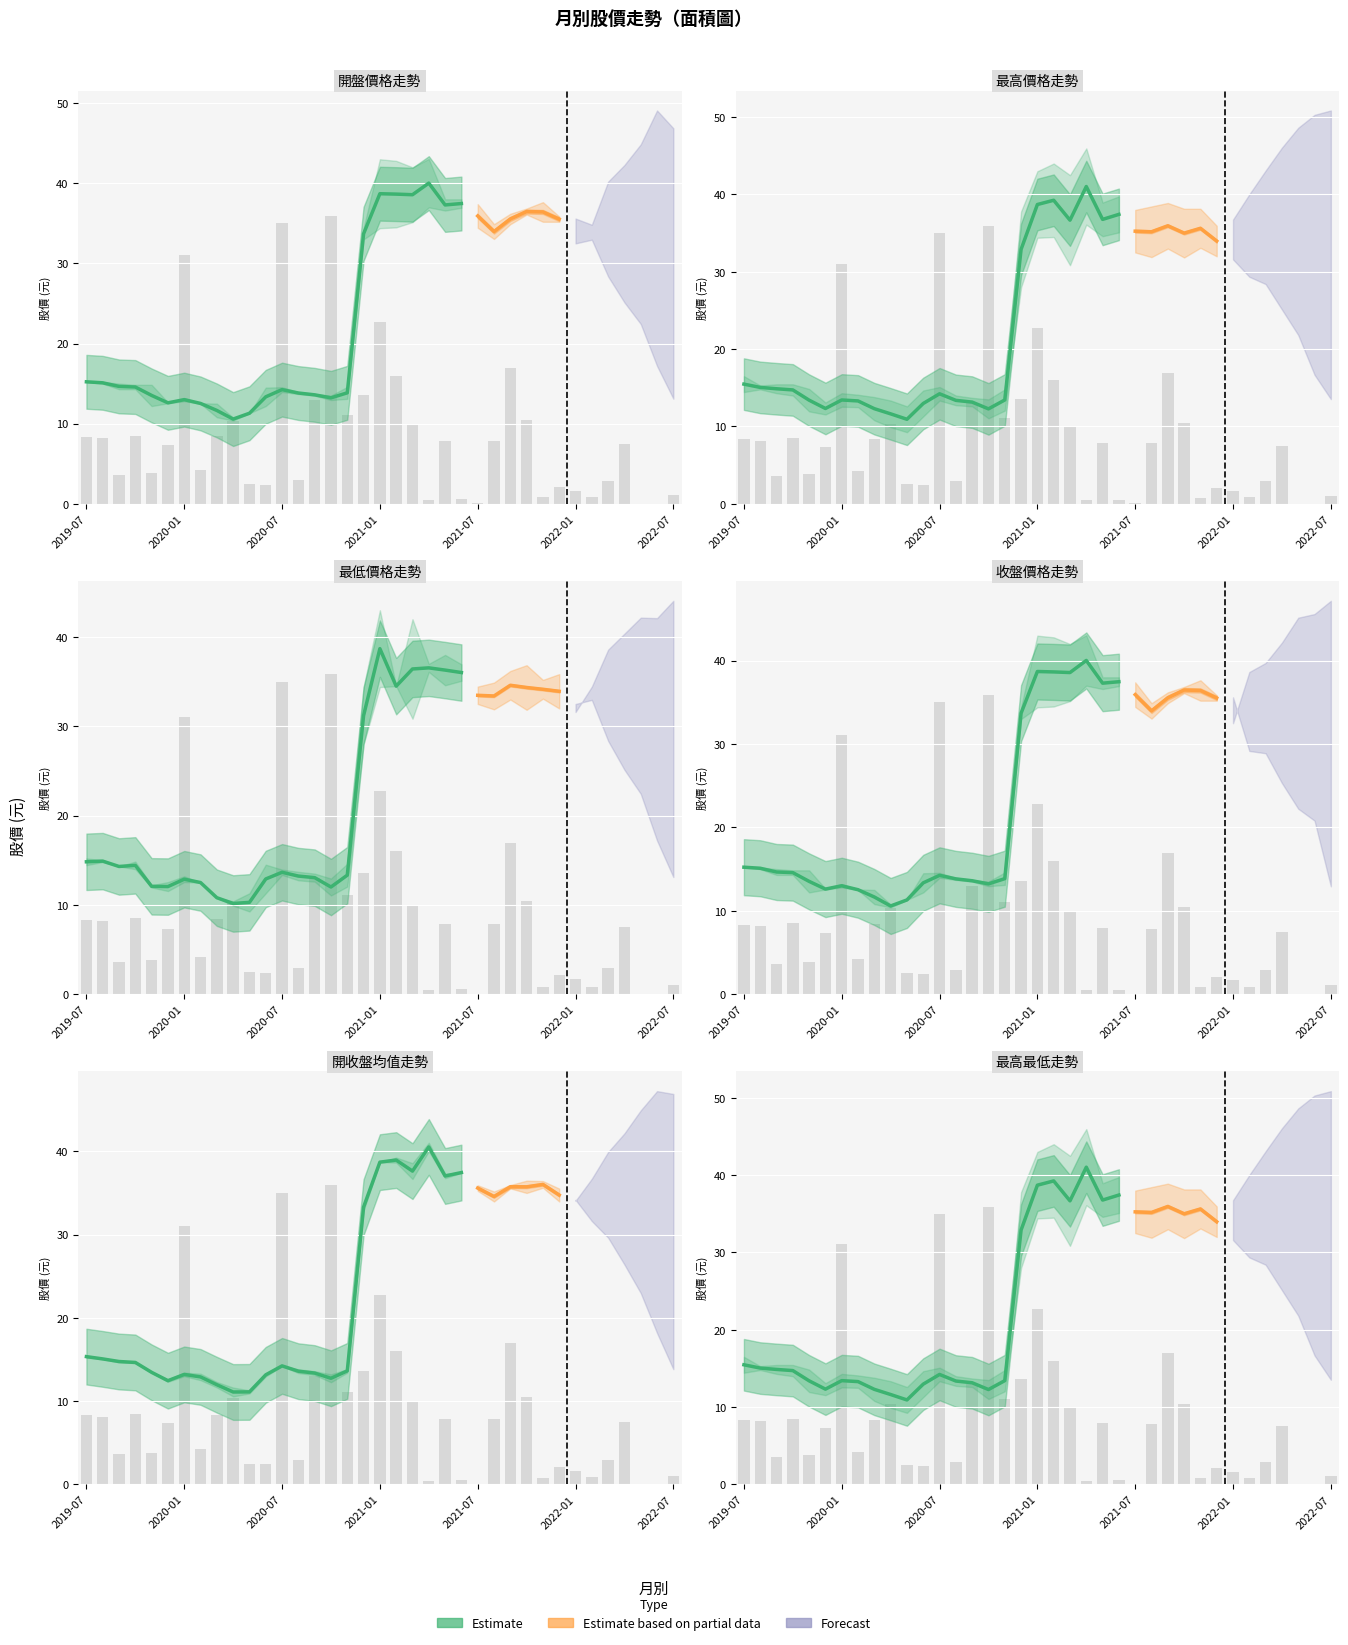

What is the label of the 5th bar from the left?

2019-11